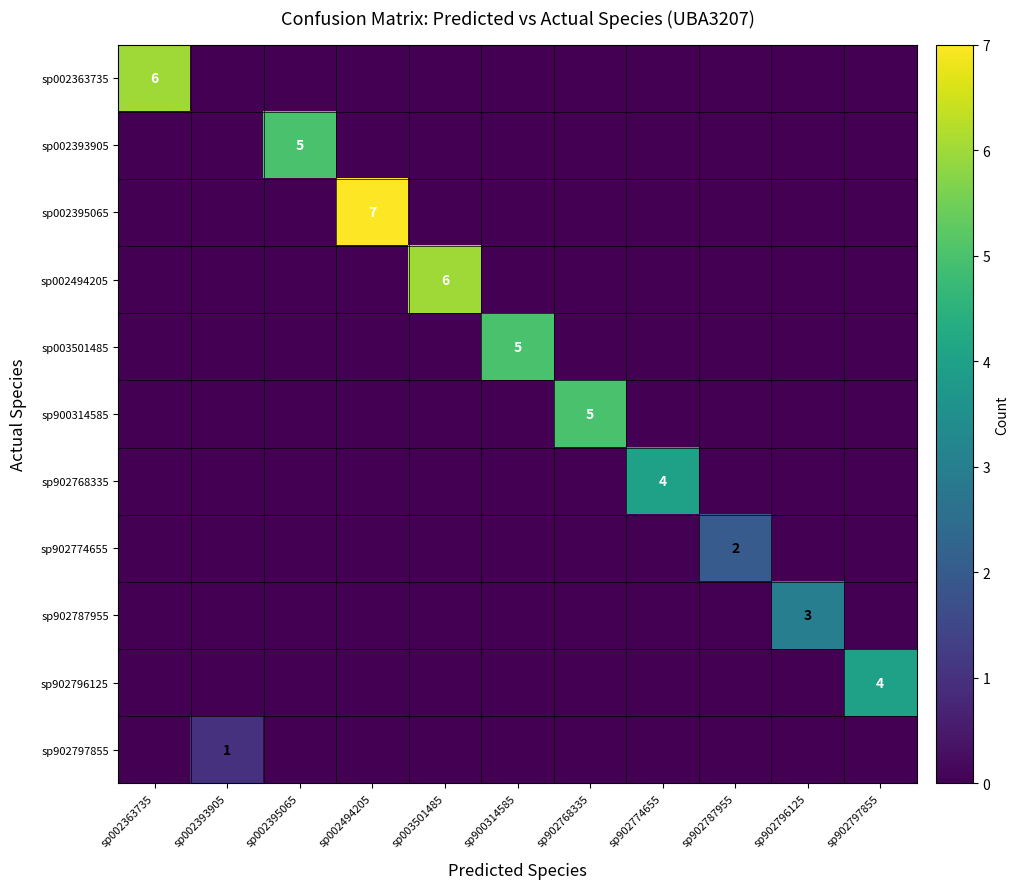

Which label corresponds to the largest value in the chart?

sp002494205